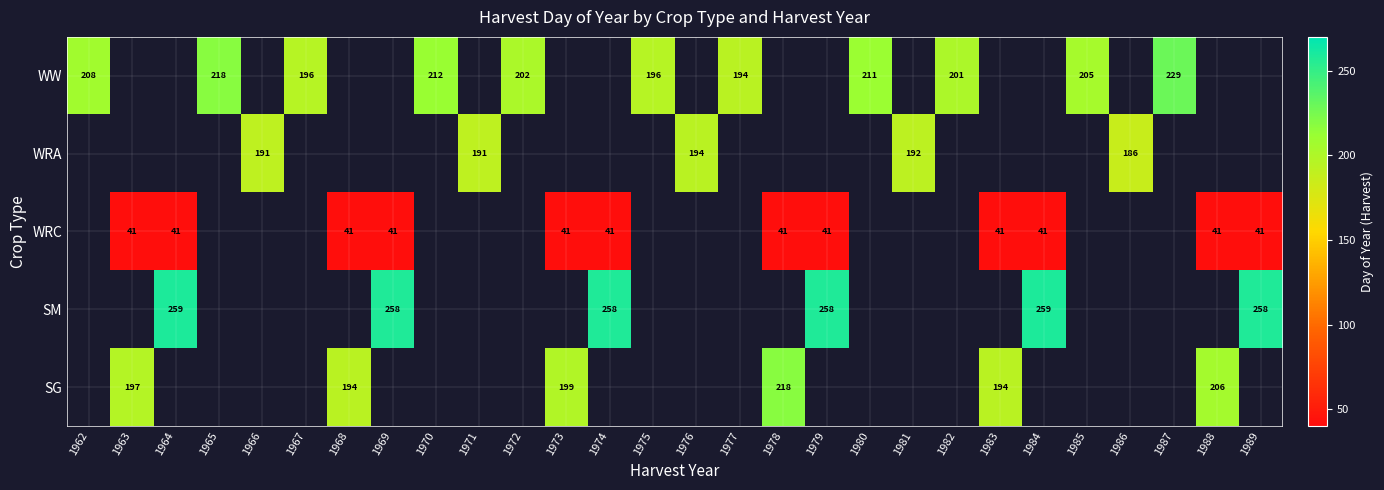

Is it true that SM equals 144 at 1984?

False